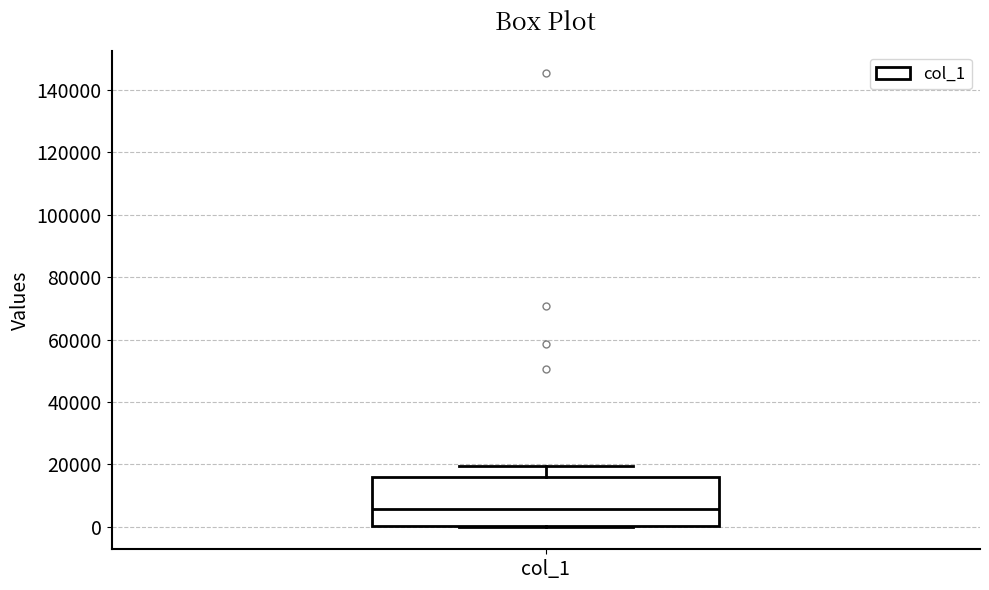

Read this box plot against the y-axis: the position of the median line, the range covered by the box, and the ends of both whiskers. The values are not printed on the chart, so give them approximately, as read against the axis.

median 6000, box 0 to 16000, whiskers 0 to 20000